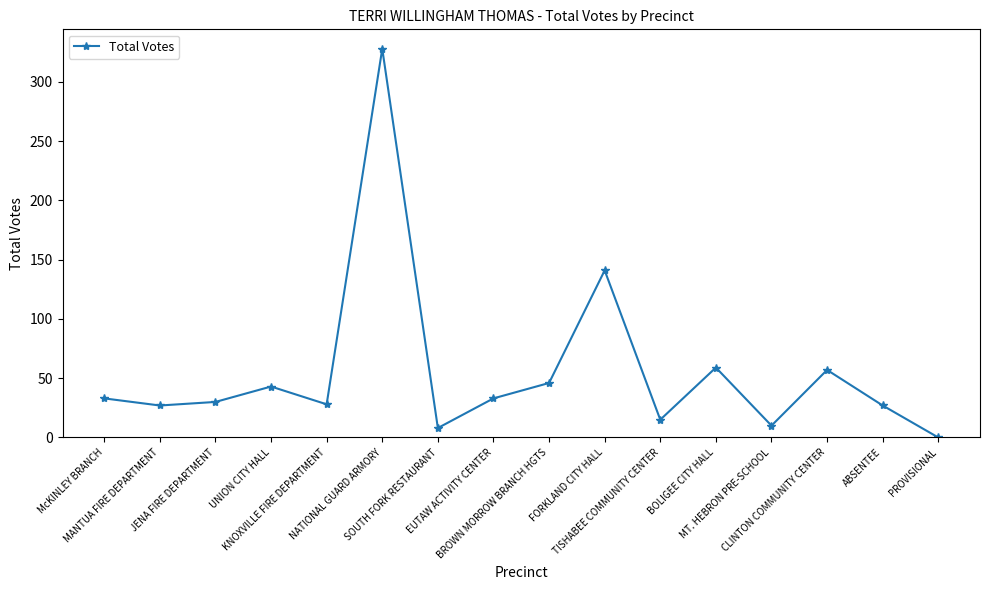

How many lines are shown in the chart?

1